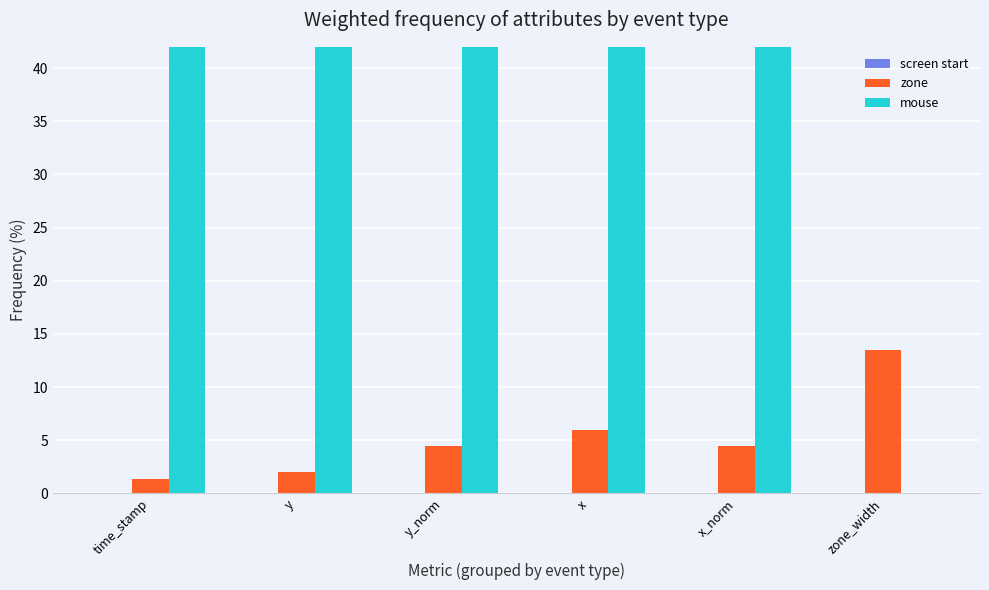

Is it true that screen start equals -0.0 at y?

False